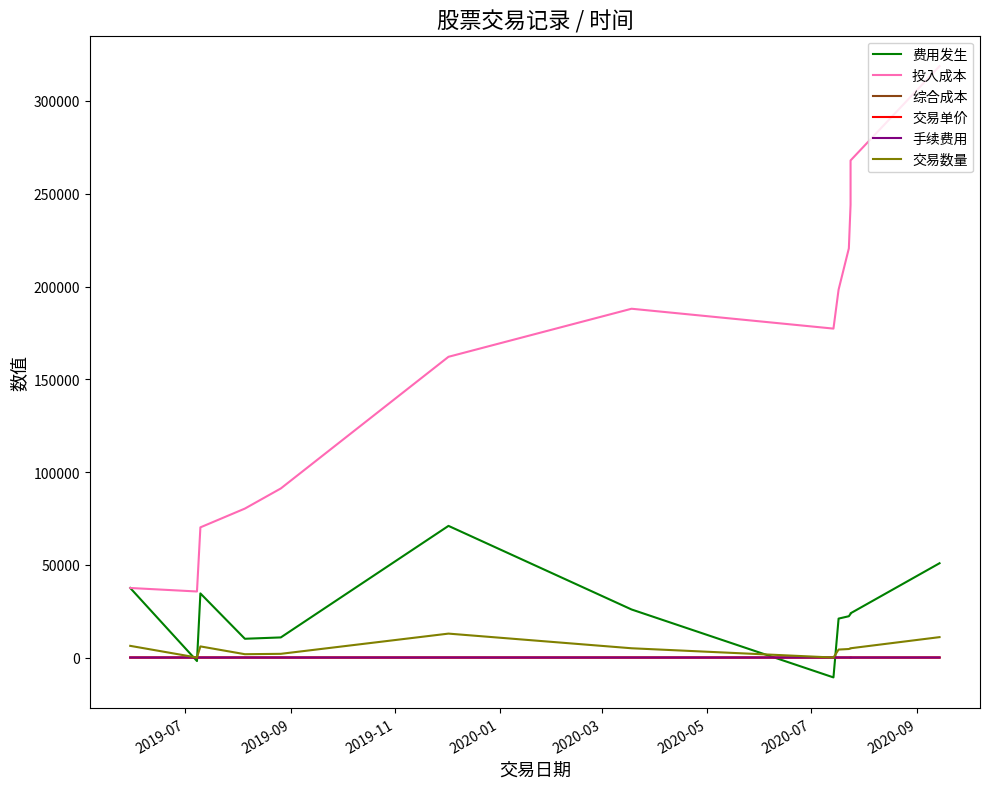

True or false: 手续费用 and 投入成本 cross at least once.

False